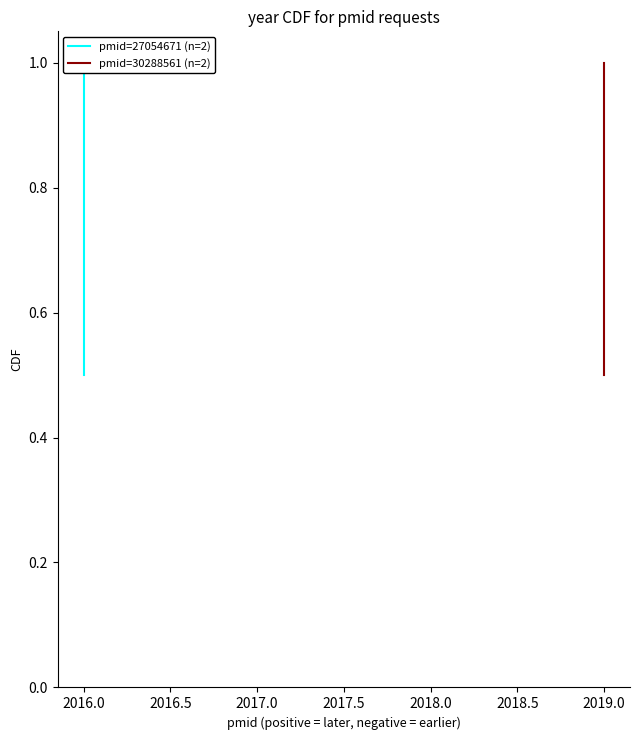

What is the average value of the pmid=27054671 (n=2) series?

0.8